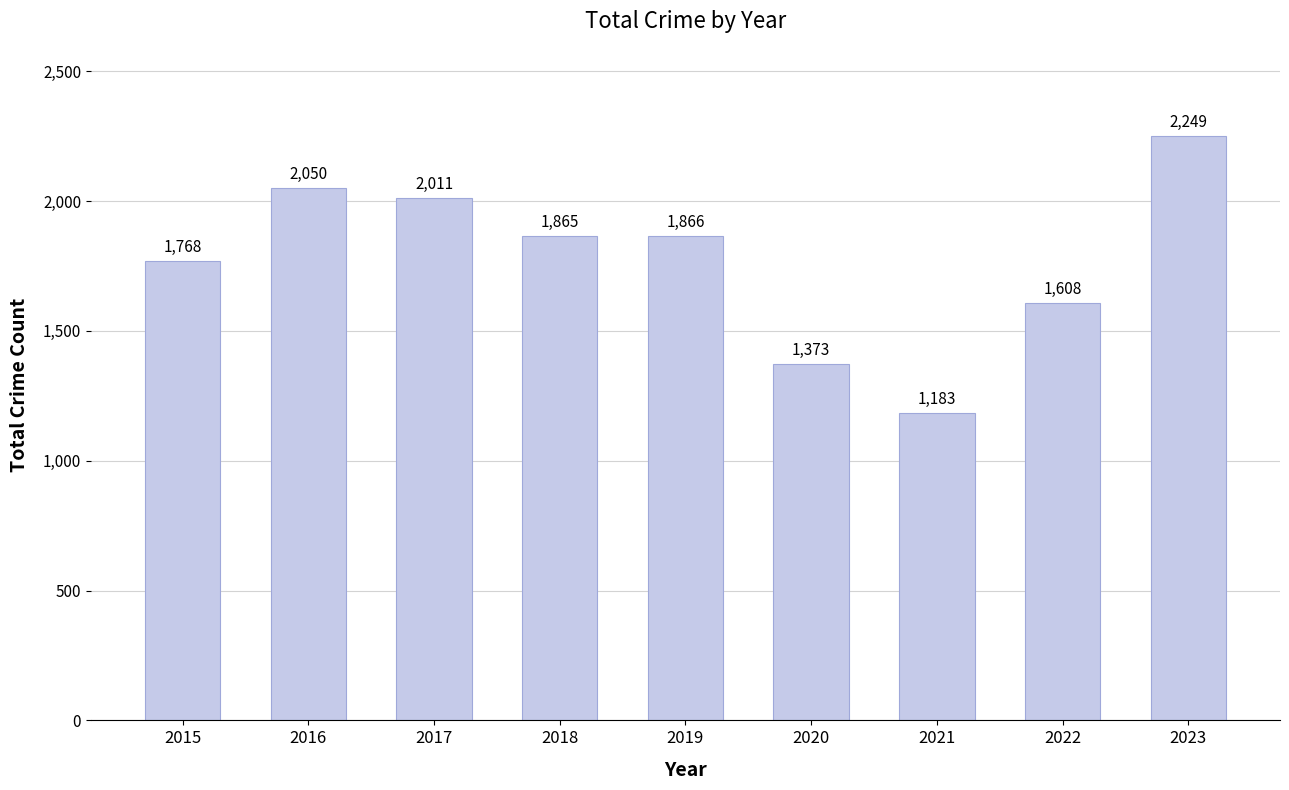

Rank the categories by value from highest to lowest.

2023, 2016, 2017, 2019, 2018, 2015, 2022, 2020, 2021